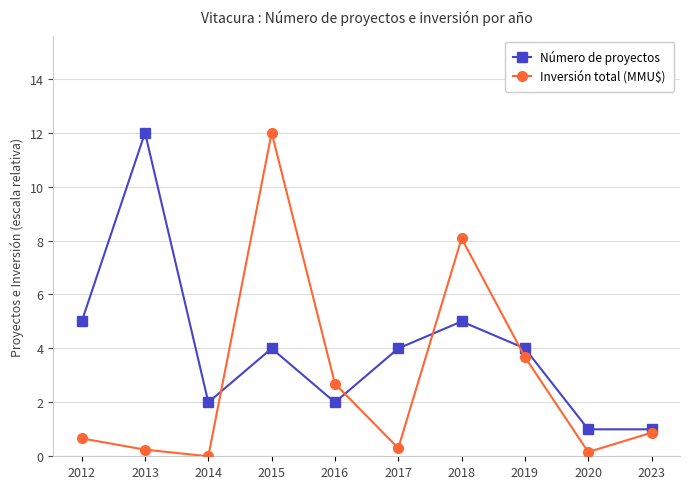

What is the spread (max minus min) of values at 2013?

11.8